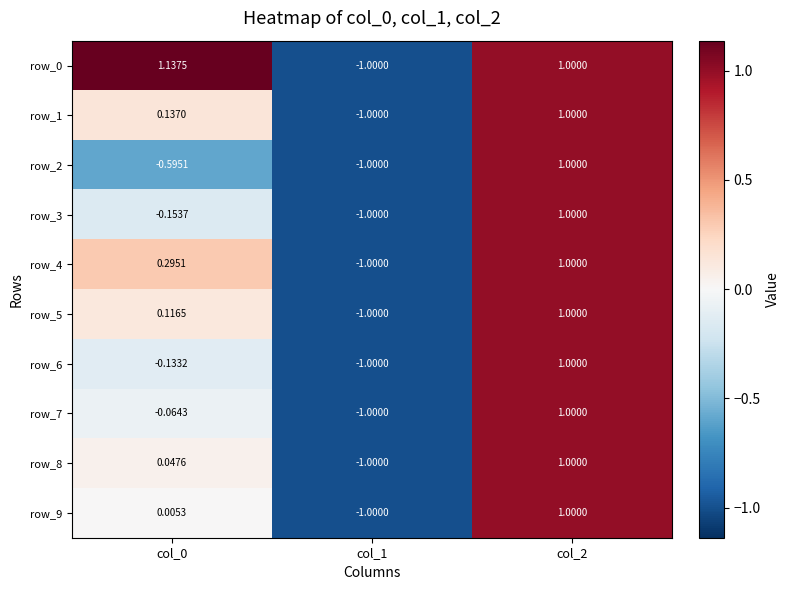

Is the value of row_9 at col_1 greater than the value of row_5 at col_0?

No